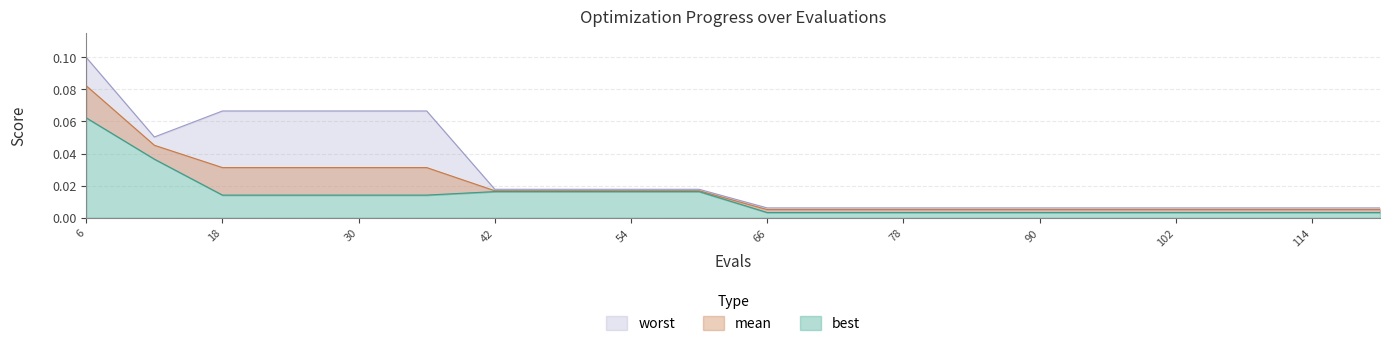

Count the number of data series in this chart.

3